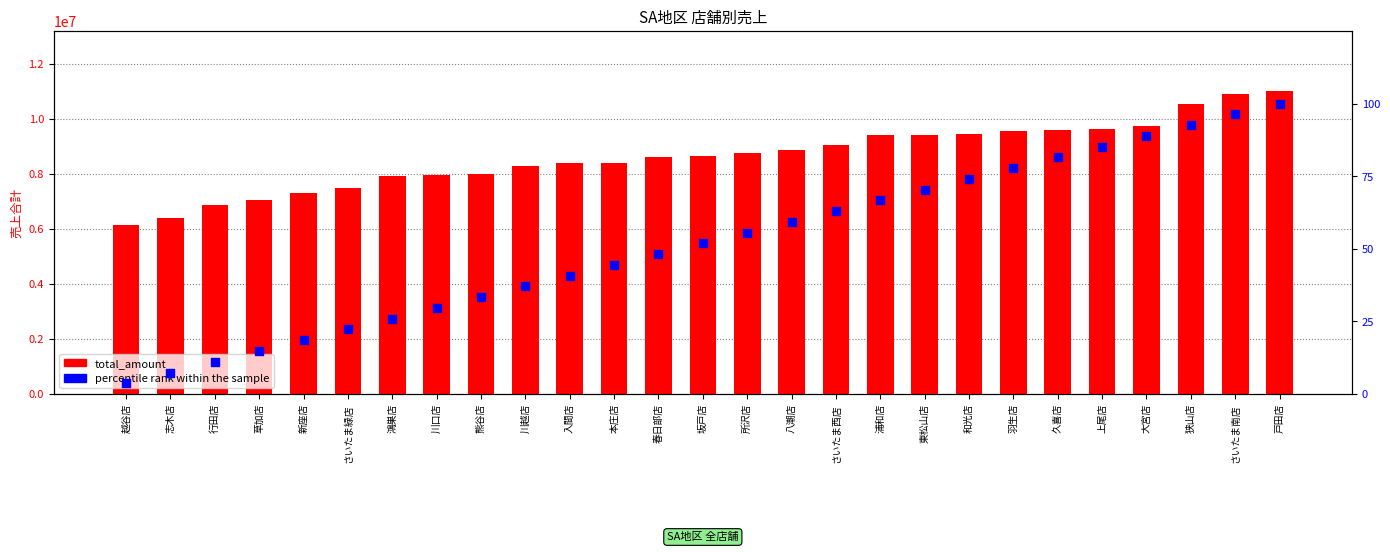

At how many categories does at least one series exceed 140024?

27